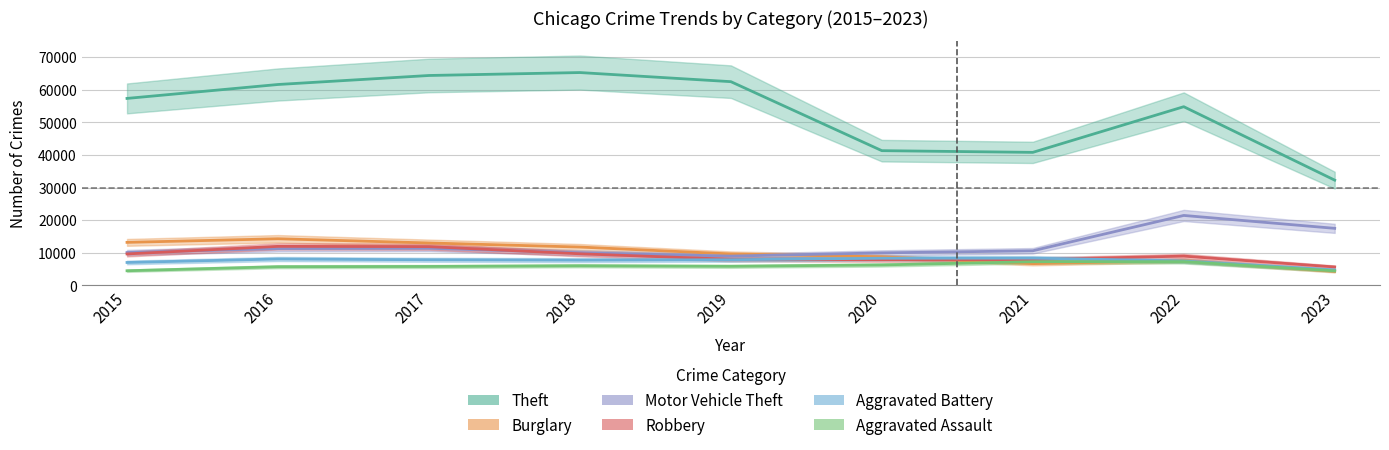

What is the sum of the Theft values at 2018 and 2019?

127777